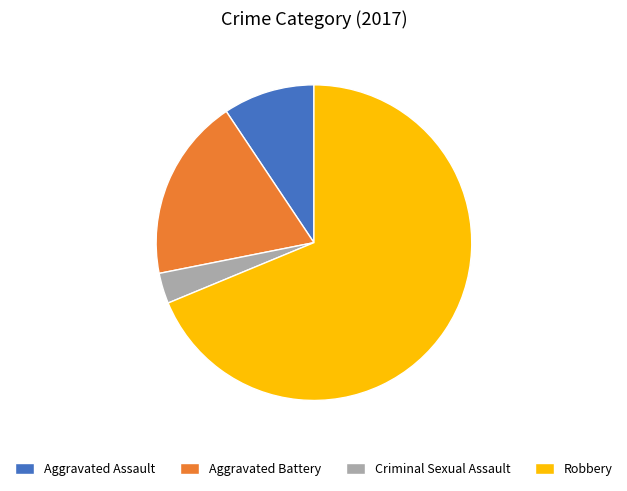

What is the ratio of the value at Aggravated Assault to the value at Robbery?

0.1